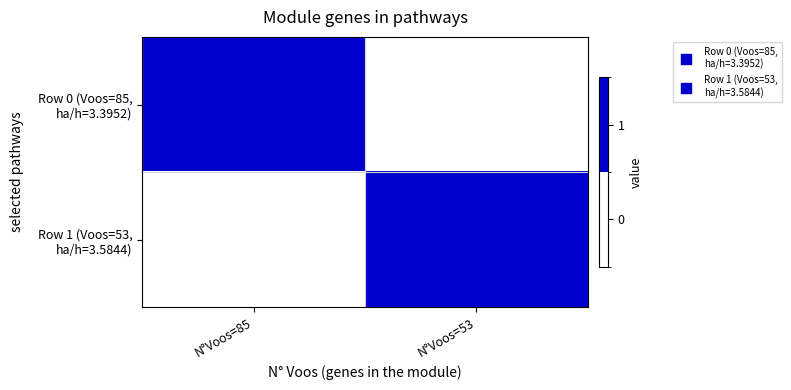

Which series has the widest spread of values?

Row 1 (Voos=53, ha/h=3.5844)